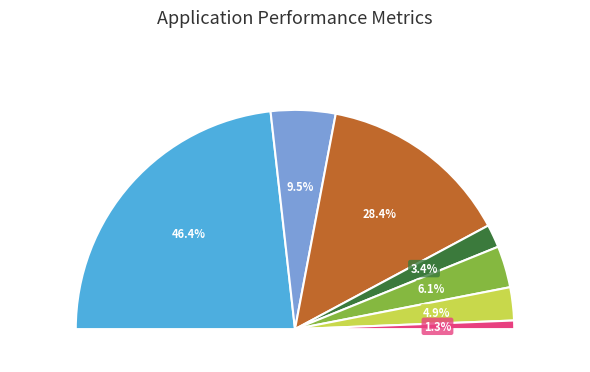

To the nearest percent, what is the average slice percentage?

14%